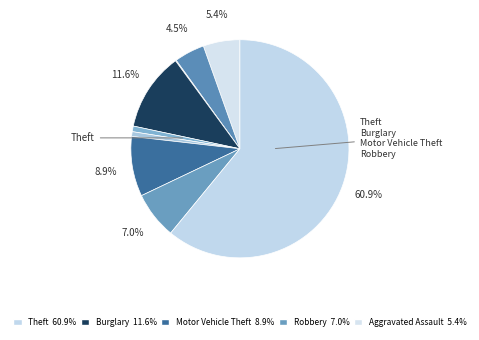

How many segments does this pie chart have?

9